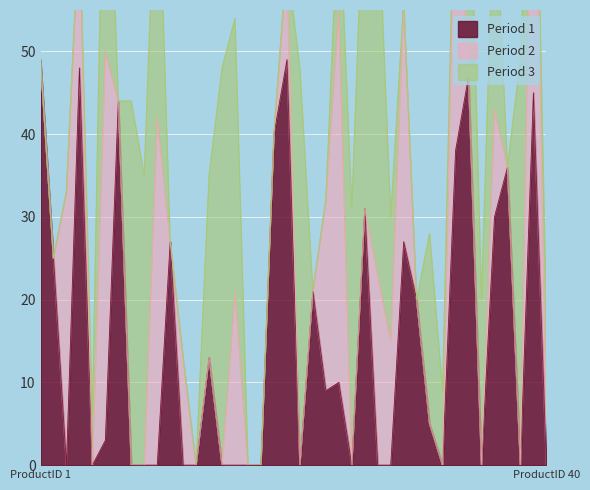

At which label is Period 3 closest to 24?

31